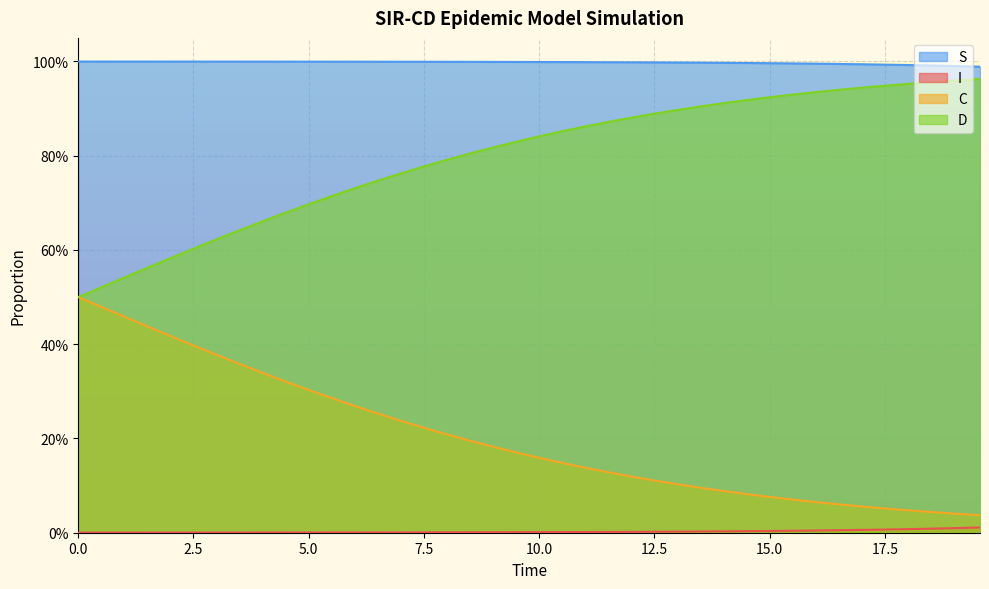

Does the chart display data point markers on the line(s)?

No